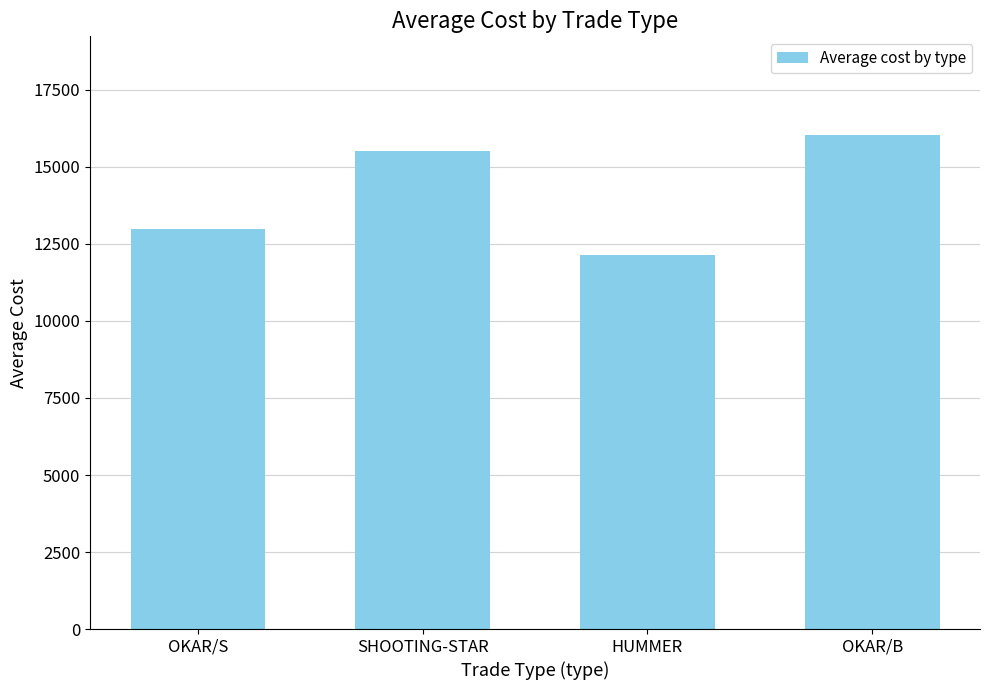

Reading left to right, list all the values displayed in this chart.

OKAR/S=12978.4	SHOOTING-STAR=15509.0	HUMMER=12143.4	OKAR/B=16033.7